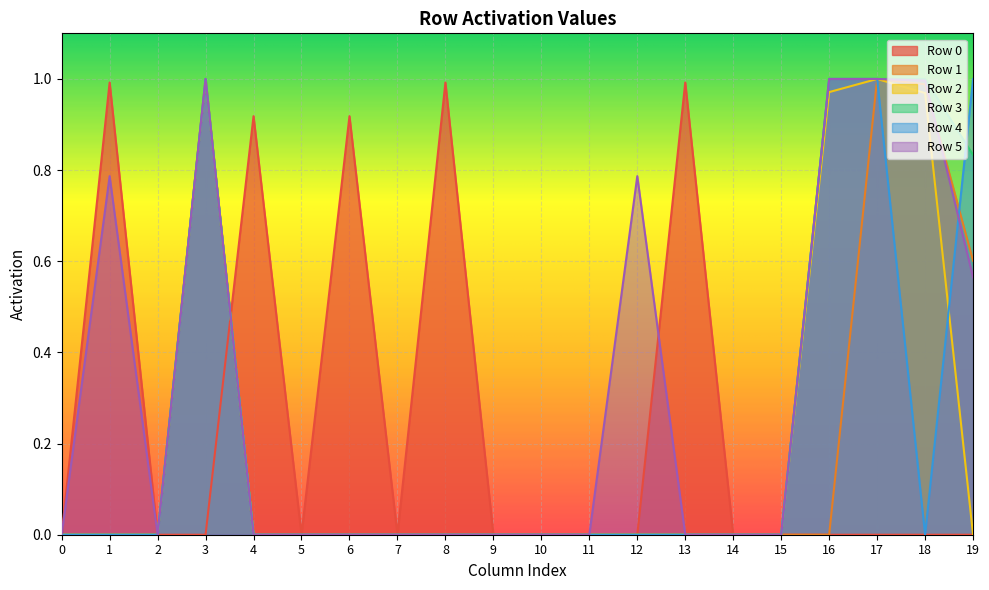

Reading left to right, transcribe all the data shown in this chart.

Row 0: 0.0	1.0	0.0	0.0	0.9	0.0	0.9	0.0	1.0	0.0	0.0	0.0	0.0	1.0	0.0	0.0	0.0	0.0	0.0	0.0
Row 1: 0.0	0.0	0.0	1.0	0.0	0.0	0.0	0.0	0.0	0.0	0.0	0.0	0.0	0.0	0.0	0.0	0.0	1.0	1.0	0.6
Row 2: 0.0	0.0	0.0	1.0	0.0	0.0	0.0	0.0	0.0	0.0	0.0	0.0	0.0	0.0	0.0	0.0	1.0	1.0	1.0	0.0
Row 3: 0.0	0.0	0.0	1.0	0.0	0.0	0.0	0.0	0.0	0.0	0.0	0.0	0.0	0.0	0.0	0.0	1.0	1.0	1.0	0.8
Row 4: 0.0	0.0	0.0	1.0	0.0	0.0	0.0	0.0	0.0	0.0	0.0	0.0	0.0	0.0	0.0	0.0	1.0	1.0	0.0	1.0
Row 5: 0.0	0.8	0.0	1.0	0.0	0.0	0.0	0.0	0.0	0.0	0.0	0.0	0.8	0.0	0.0	0.0	1.0	1.0	1.0	0.6